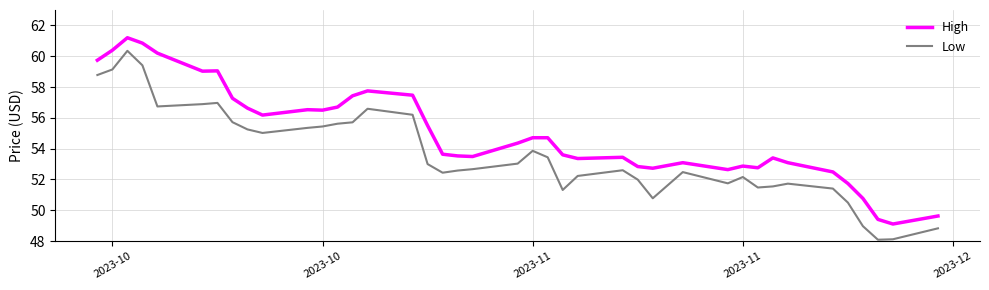

What is the greatest value displayed?

61.2